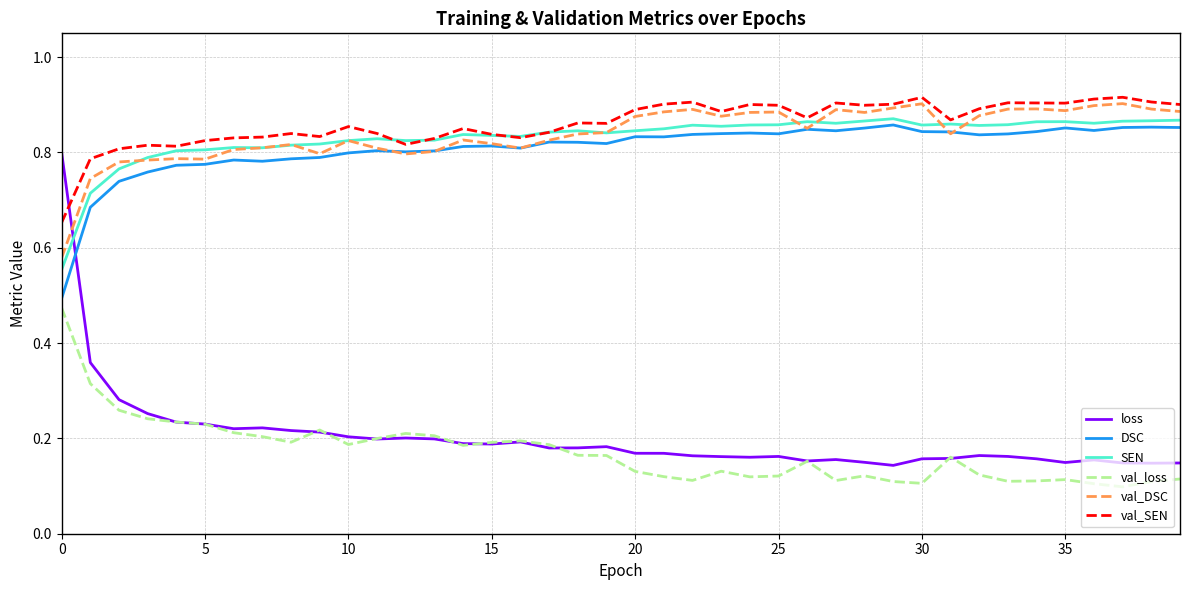

Which series has the largest range (max minus min)?

loss